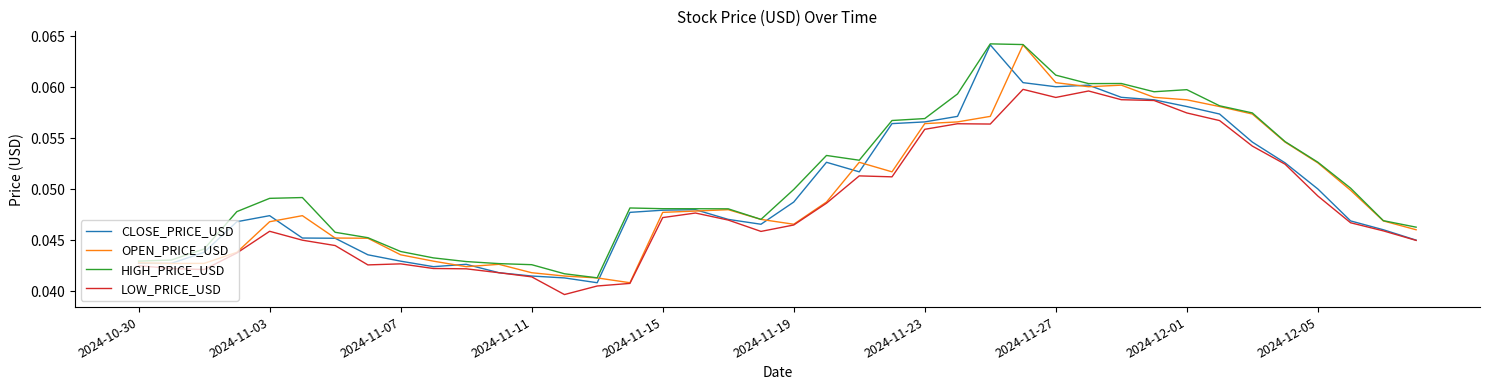

Which series has the largest total across all categories?

HIGH_PRICE_USD